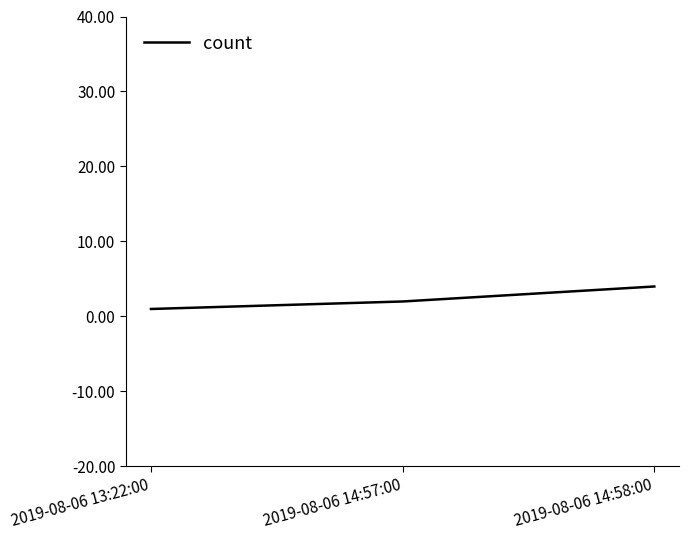

What position from the left is 2019-08-06 14:57:00?

2